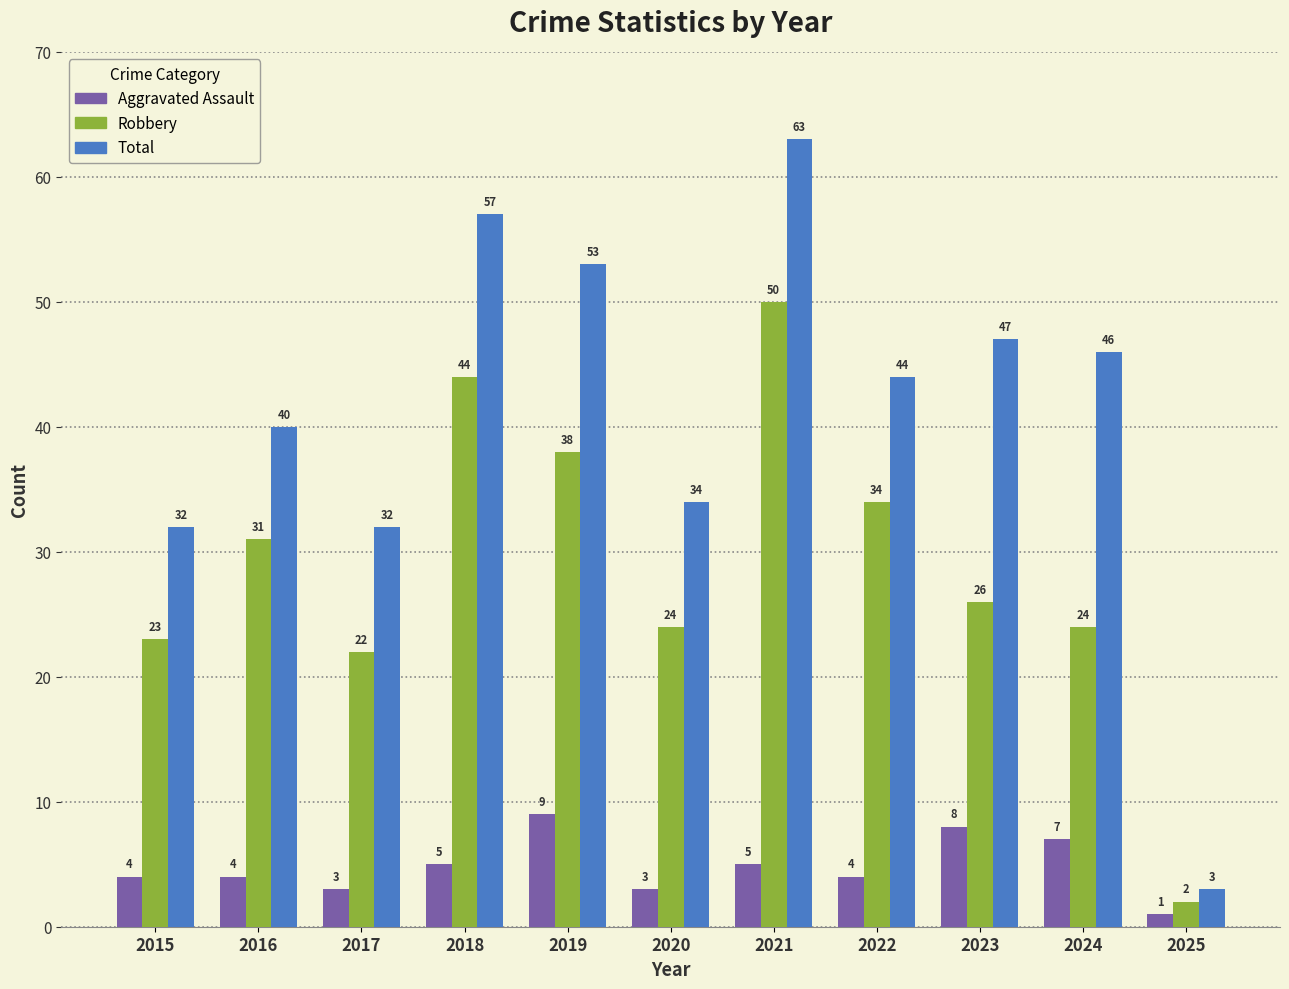

At 2024, list the series in order from largest to smallest.

Total, Robbery, Aggravated Assault